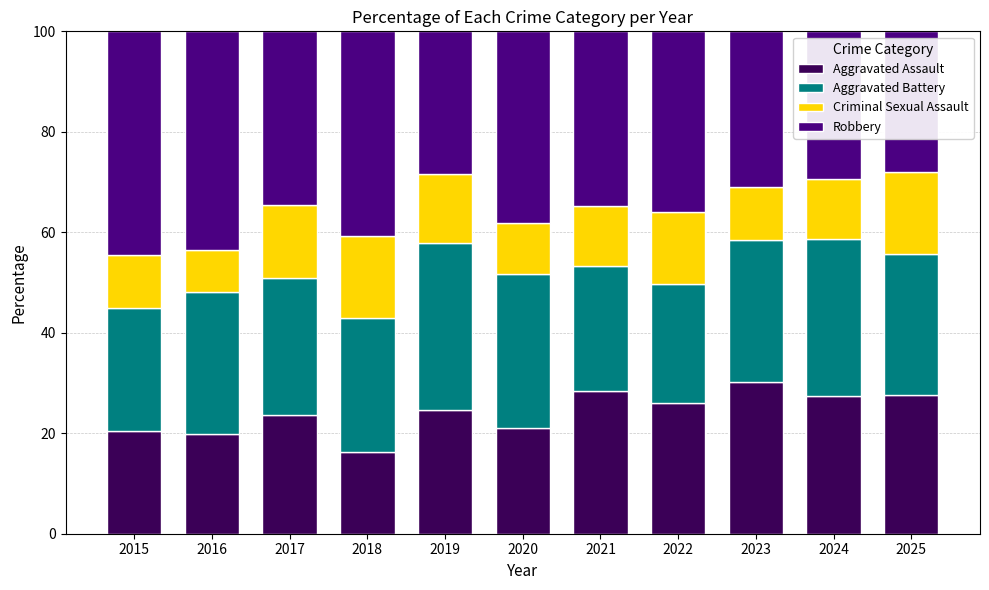

Which category has the lowest value in the Aggravated Assault series?

2018